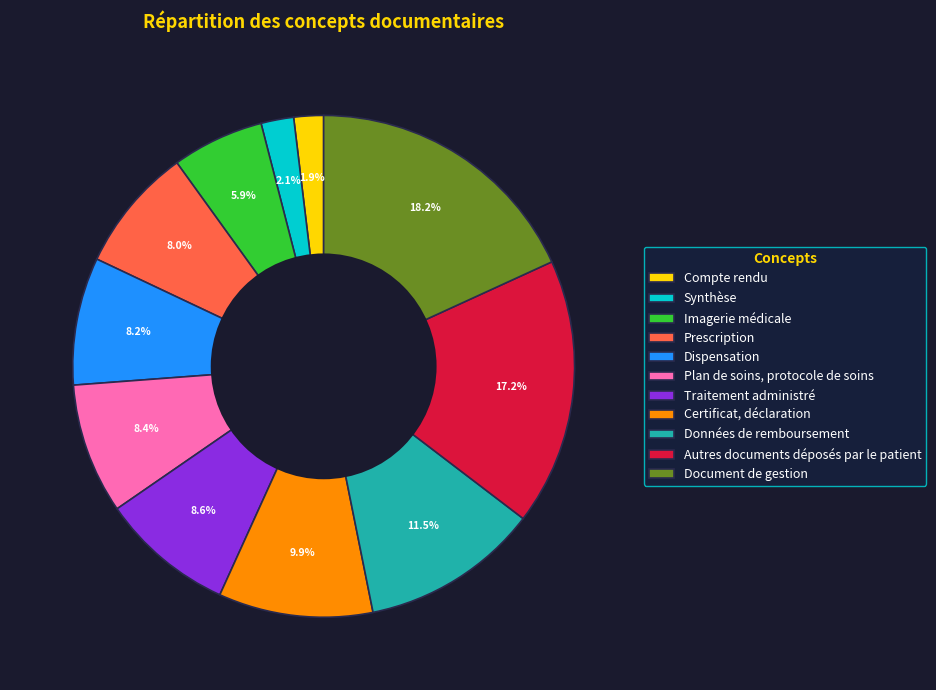

Is there a majority slice in this chart?

No